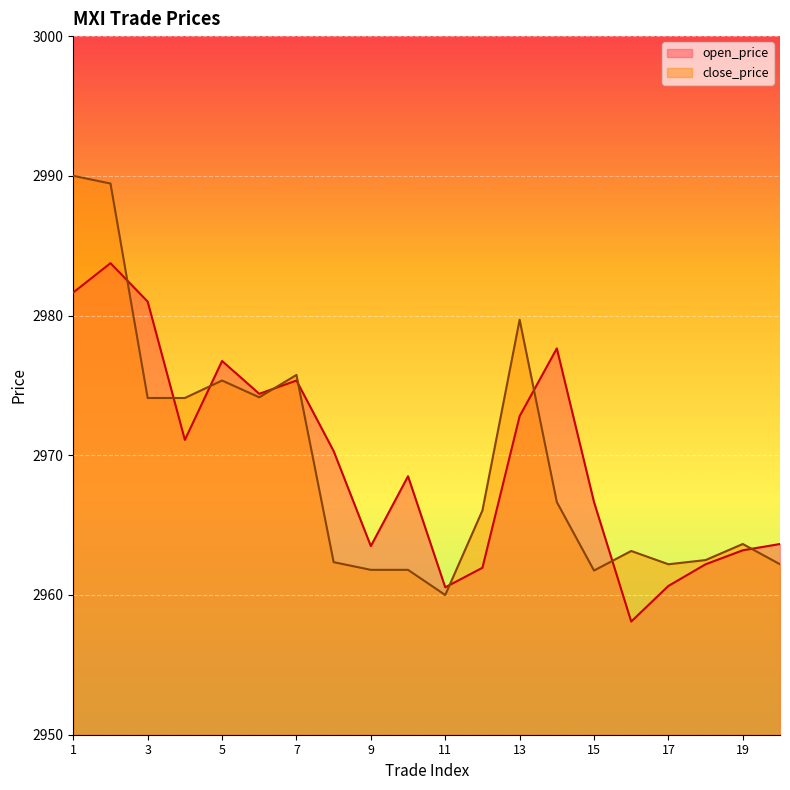

What is the average value of the open_price series?

2969.7